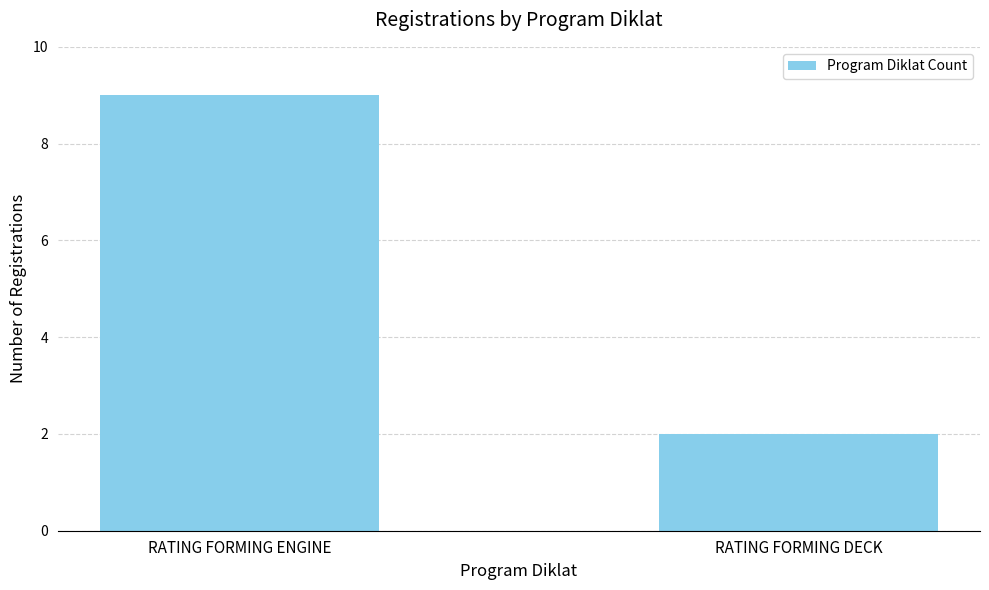

True or false: the data shows 2 at RATING FORMING DECK.

True